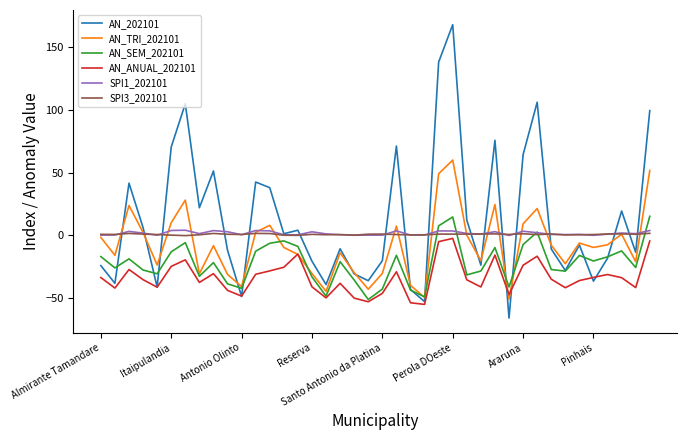

Which series has the widest spread of values?

AN_202101